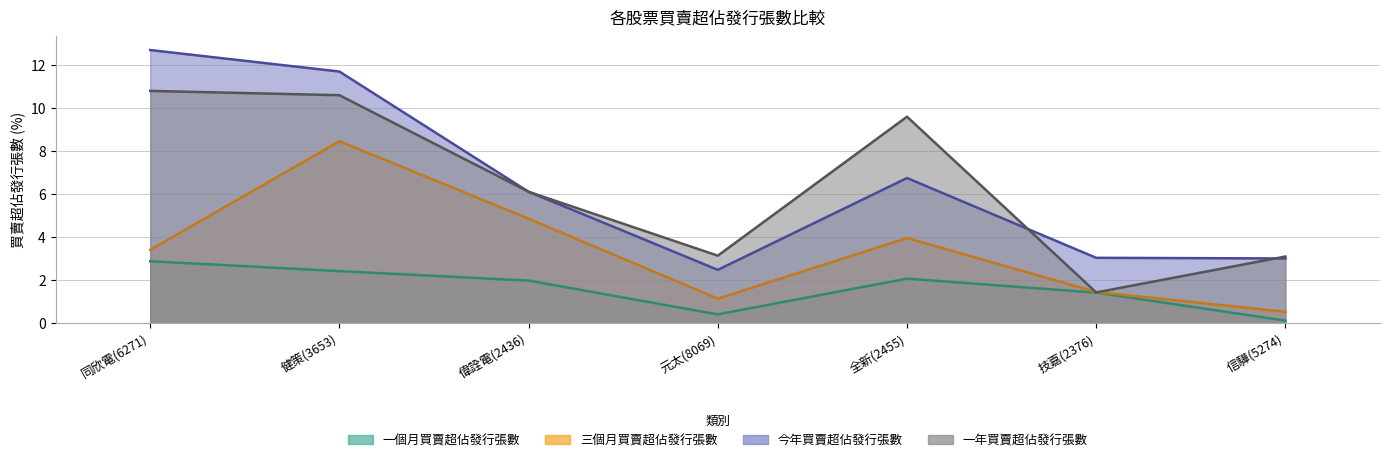

What is the average value of the 今年買賣超佔發行張數 series?

6.5